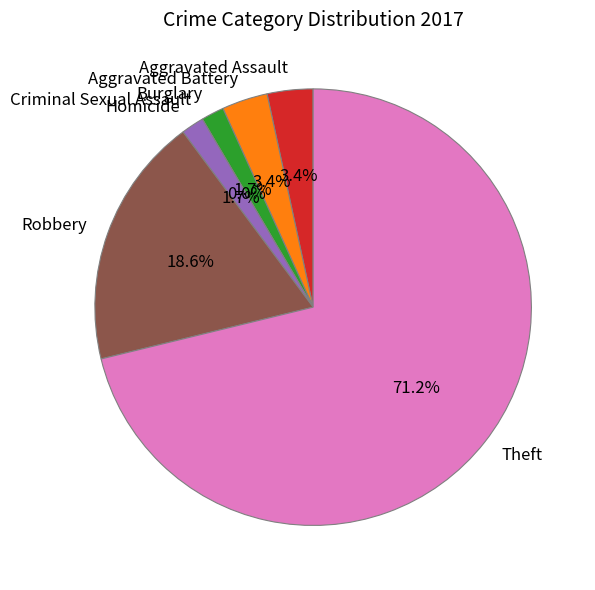

Between Theft and Burglary, which is larger?

Theft